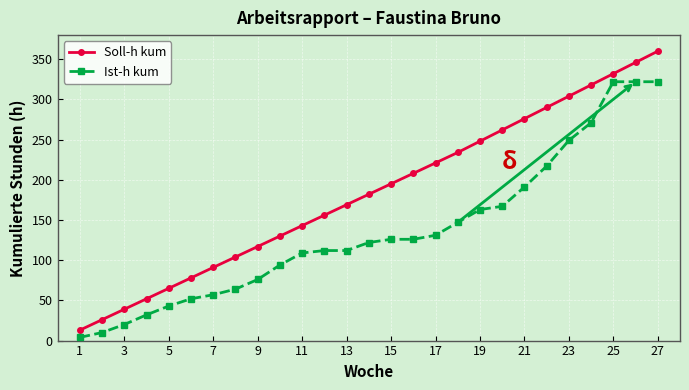

How many series are shown in this chart?

2